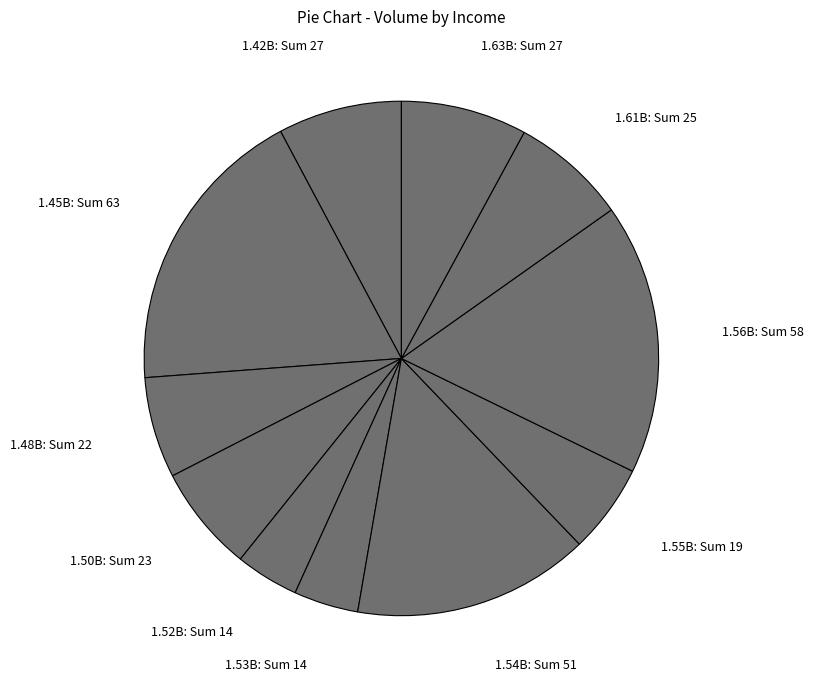

What is the largest slice in the pie chart?

1.45B: Sum 63